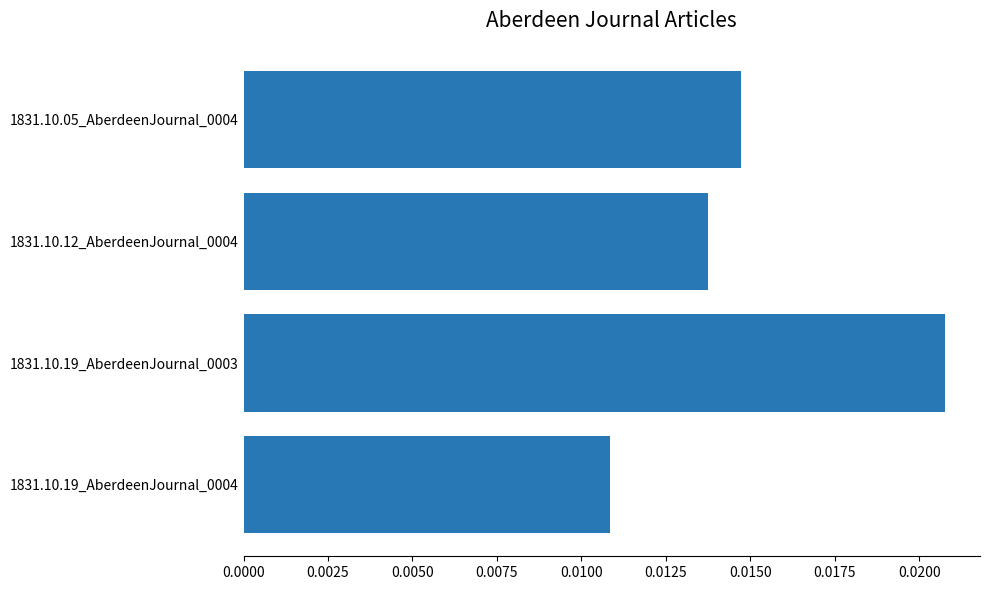

Count the values in the range 0 to 1.

4